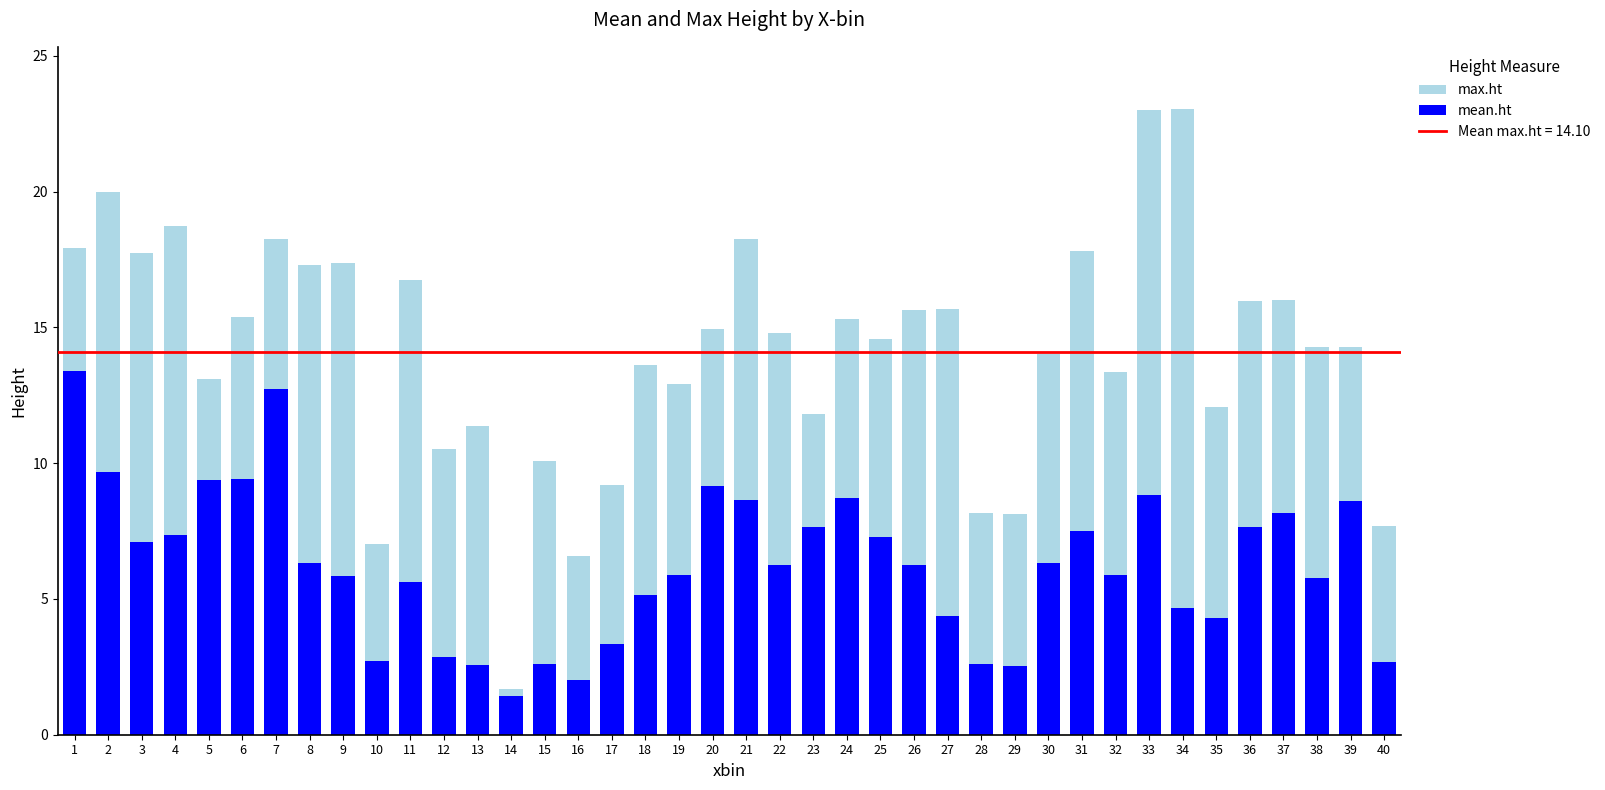

Is it true that mean.ht equals 0.6 at 14?

False